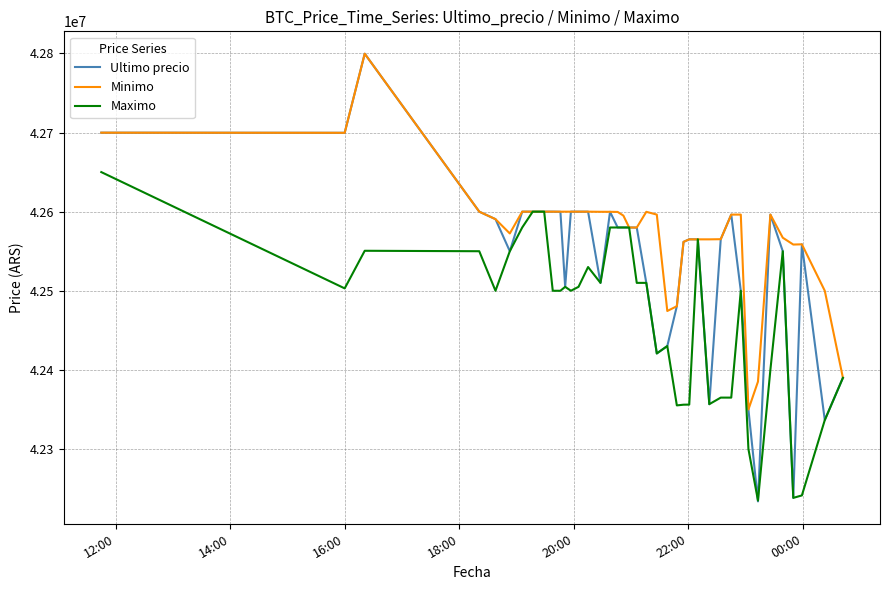

Which series has the largest total across all categories?

Minimo